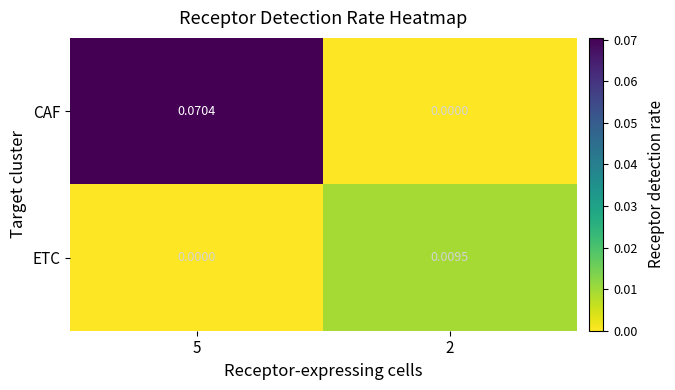

At how many categories does at least one series exceed 0?

2